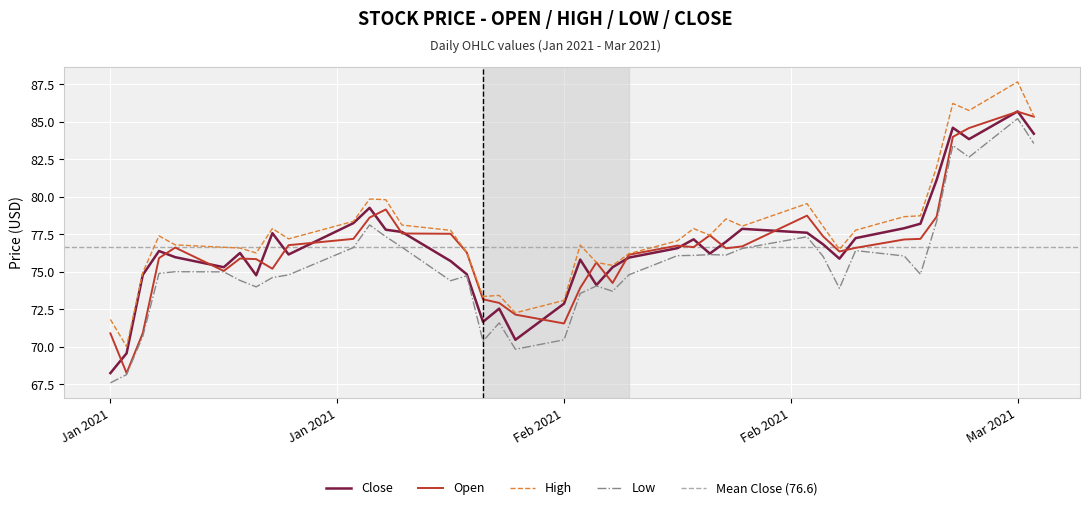

What is the lowest value of the High series?

70.0